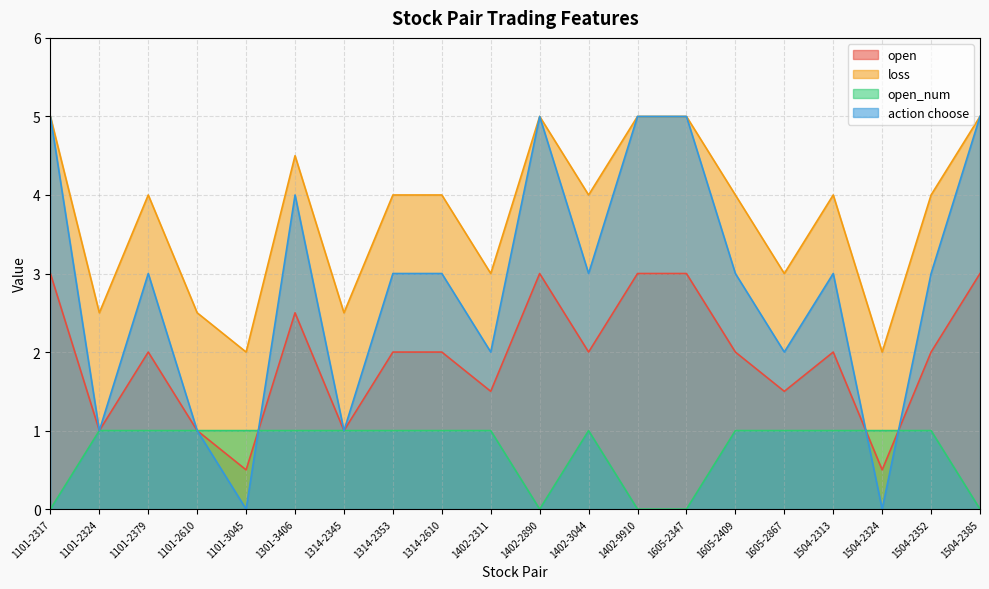

Between 1101-2610 and 1301-3406, which series saw the biggest shift?

action choose